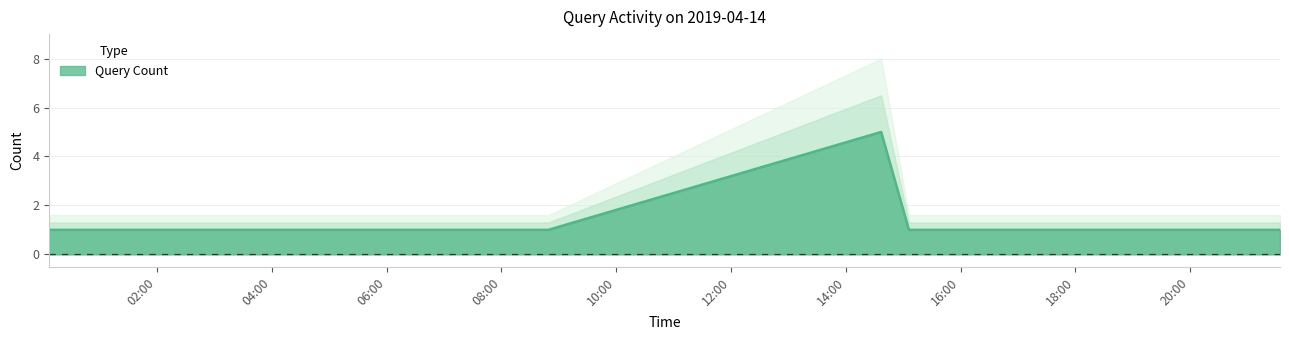

At which category does the chart reach its peak across all series?

2019-04-14 14:37:00